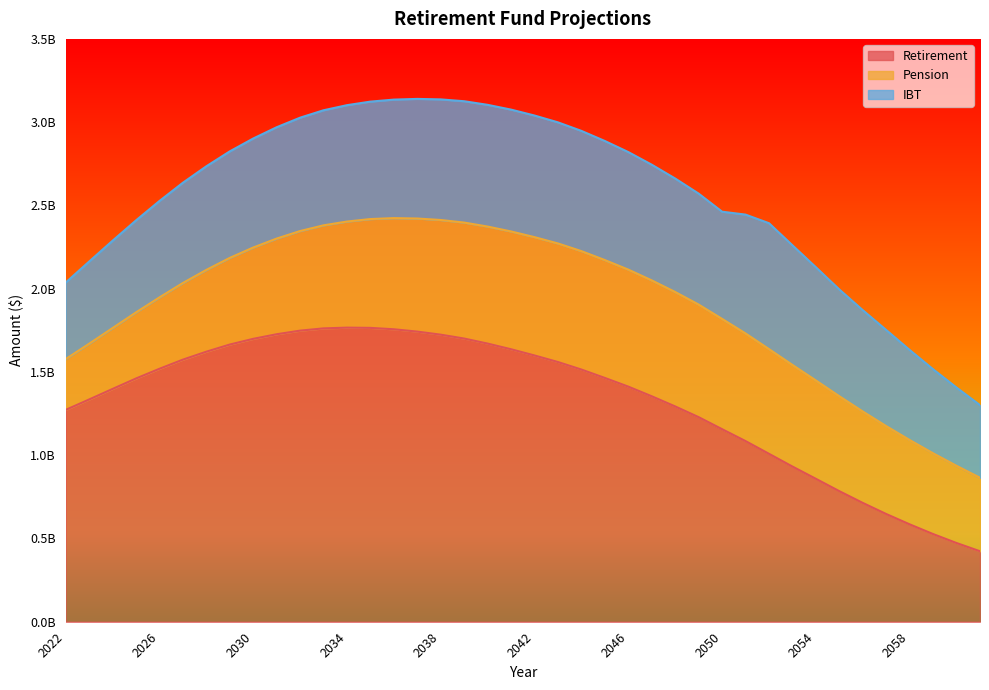

Between which two adjacent categories do IBT and Retirement first intersect?

2060 and 2061